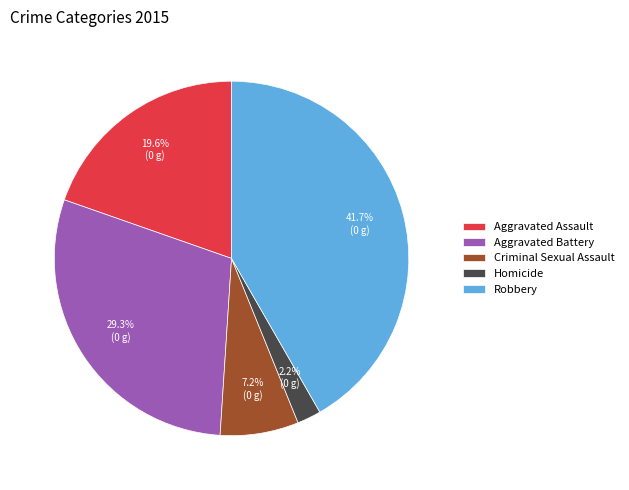

Does any single category account for the majority?

No